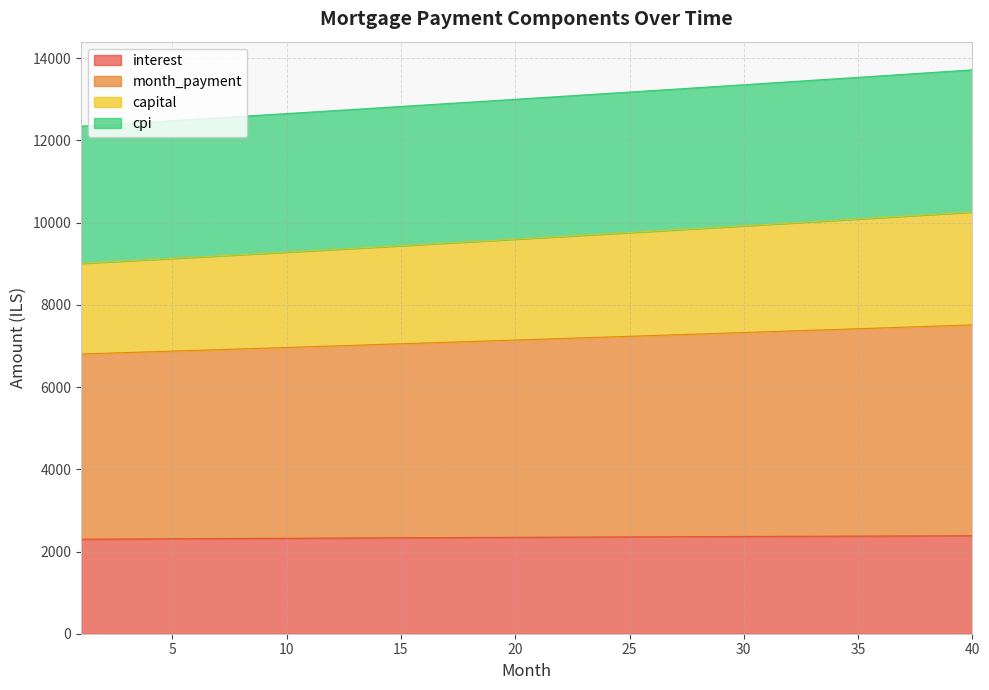

What is the highest value of the interest series?

2383.5